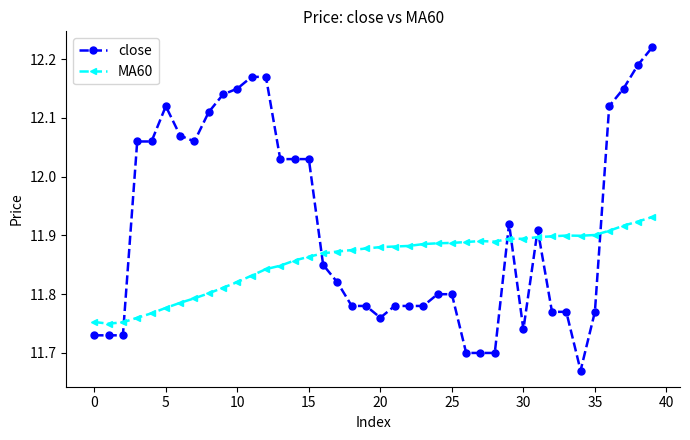

Which series has the largest total across all categories?

close